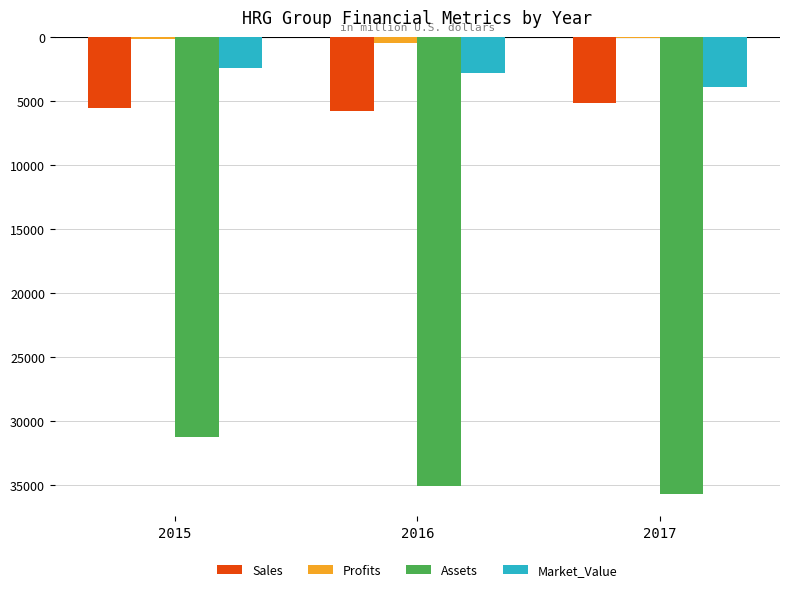

Are the bars horizontal?

No